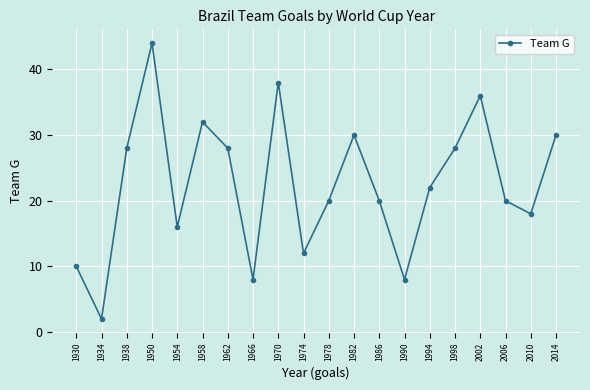

What is the difference between the values at 1982 and 1990?

22